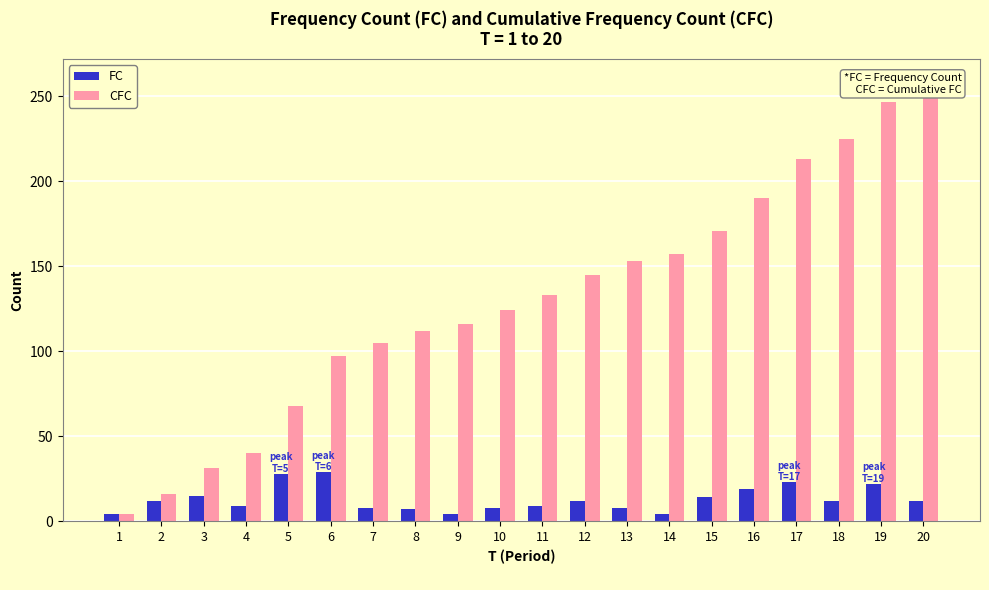

What is the sum of all CFC values?

2606